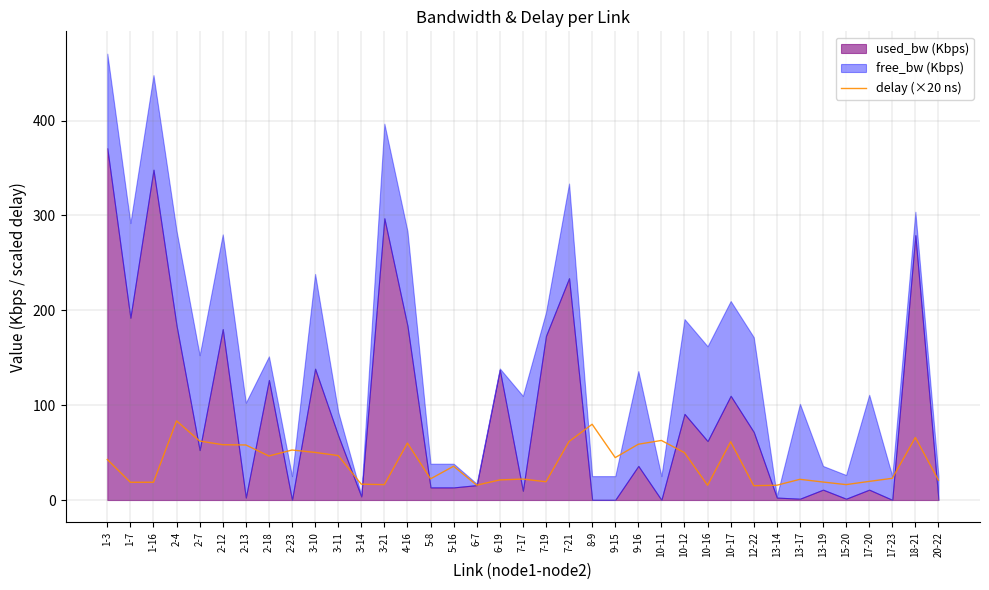

Which has a higher value, 1-16 or 7-21?

7-21